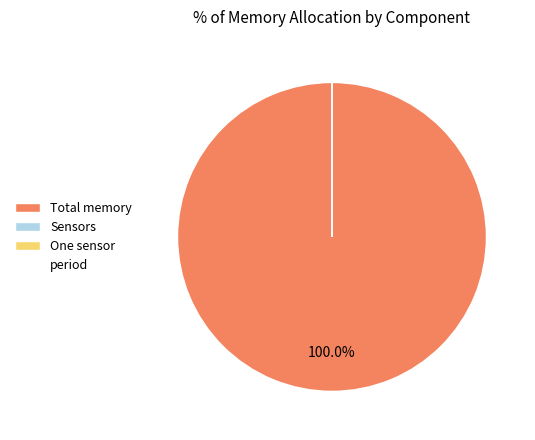

Does period account for over 50% of the chart?

No